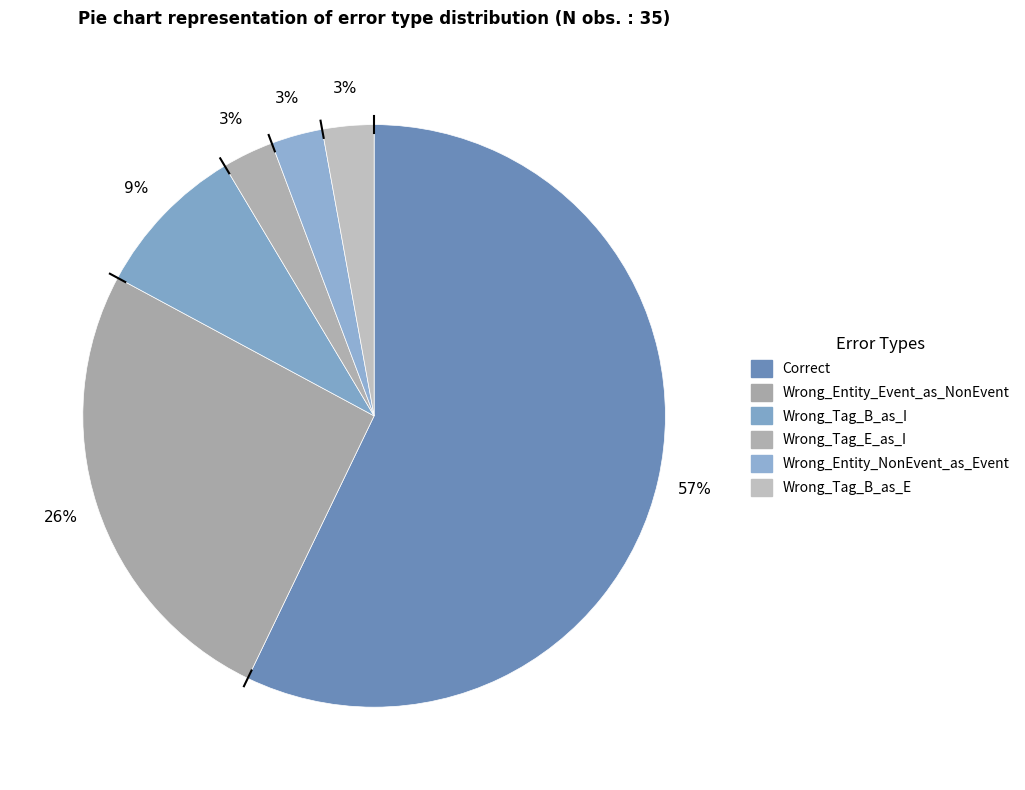

How many slices are in this pie chart?

6